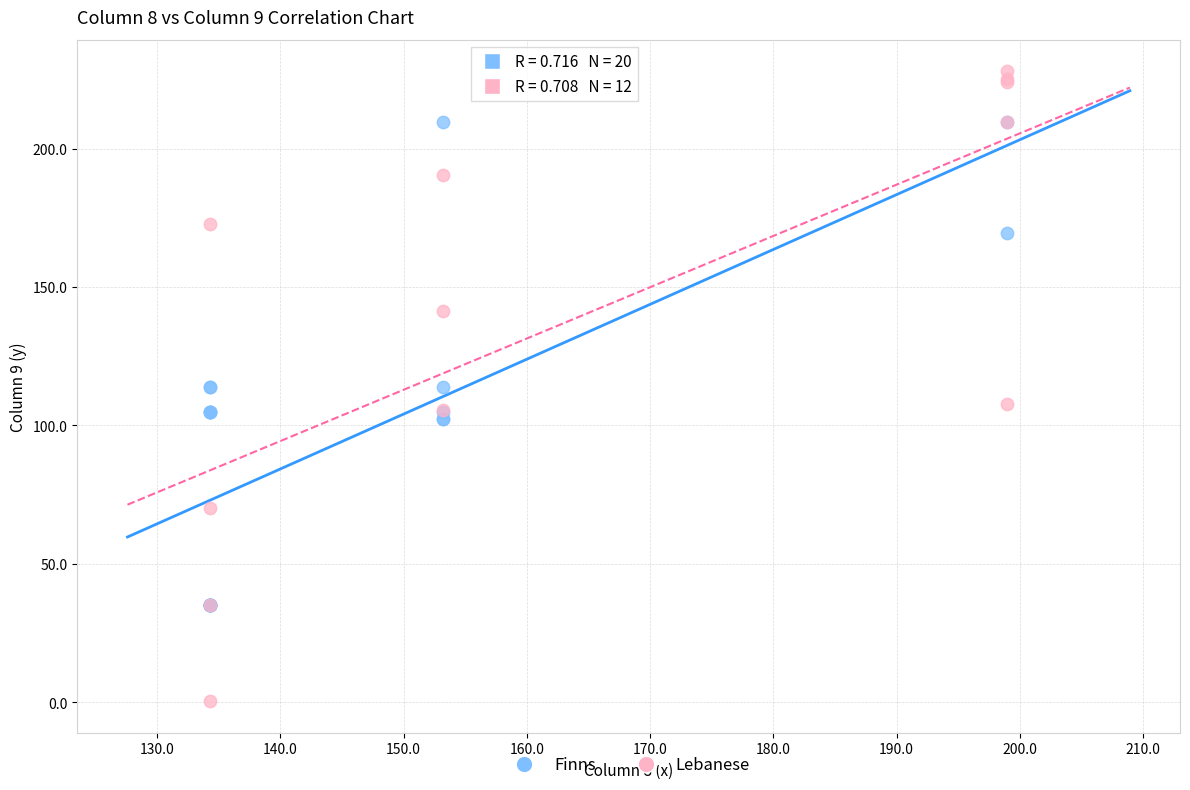

Which series has the largest Y range (max minus min)?

Lebanese